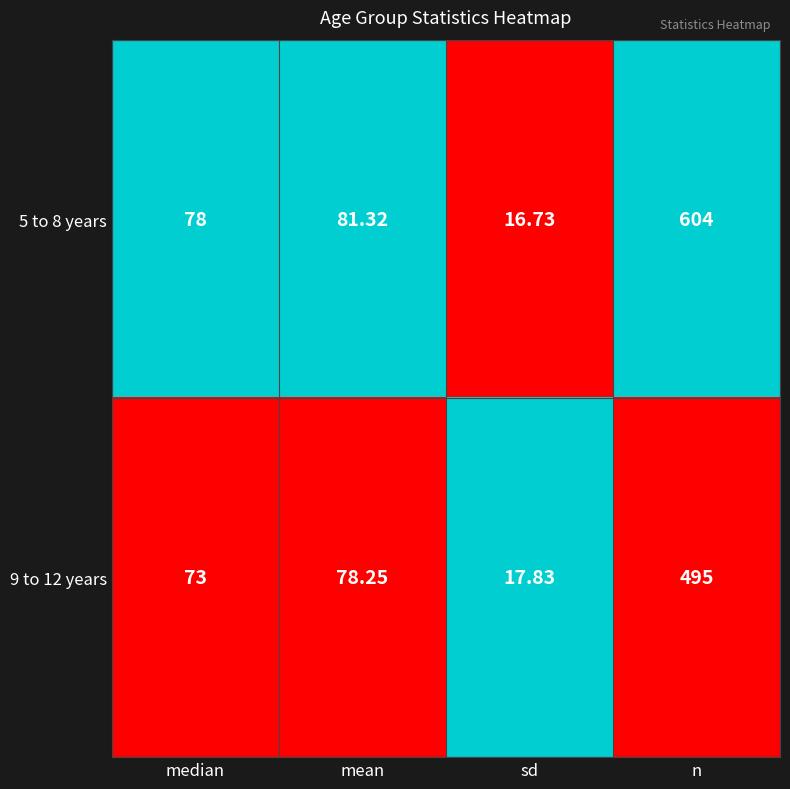

Is the value of 9 to 12 years at n greater than the value of 5 to 8 years at sd?

Yes